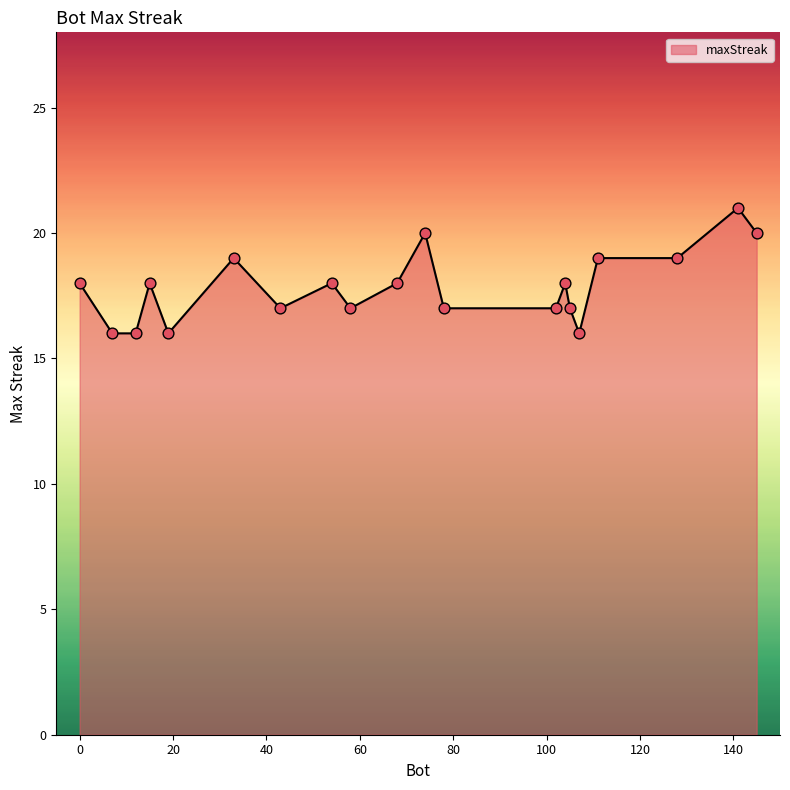

What is the greatest value displayed?

21